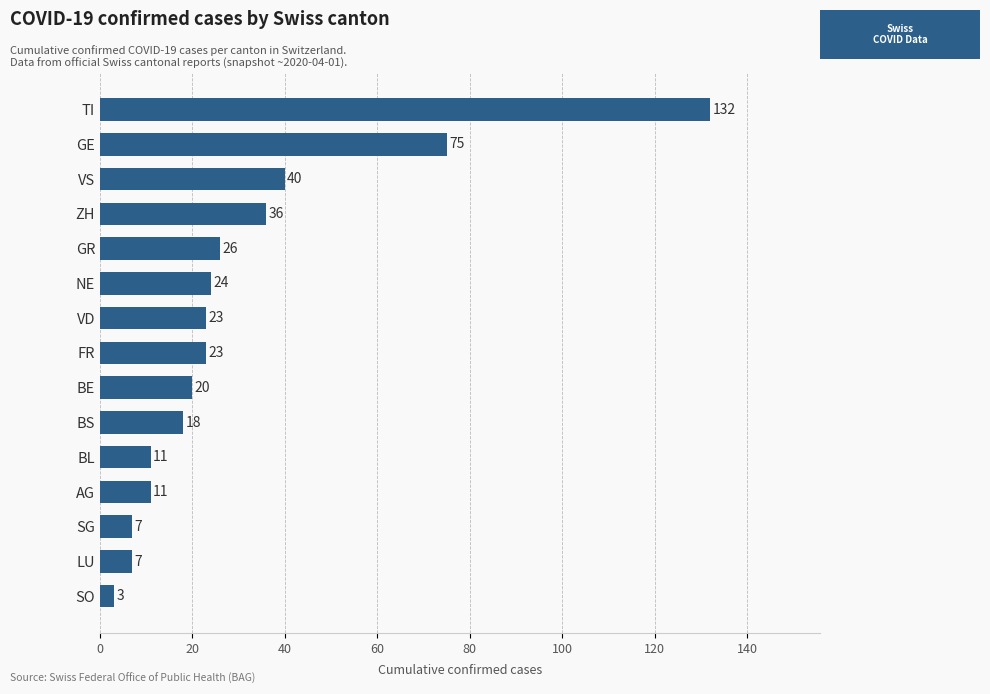

What is the sum of all values?

456